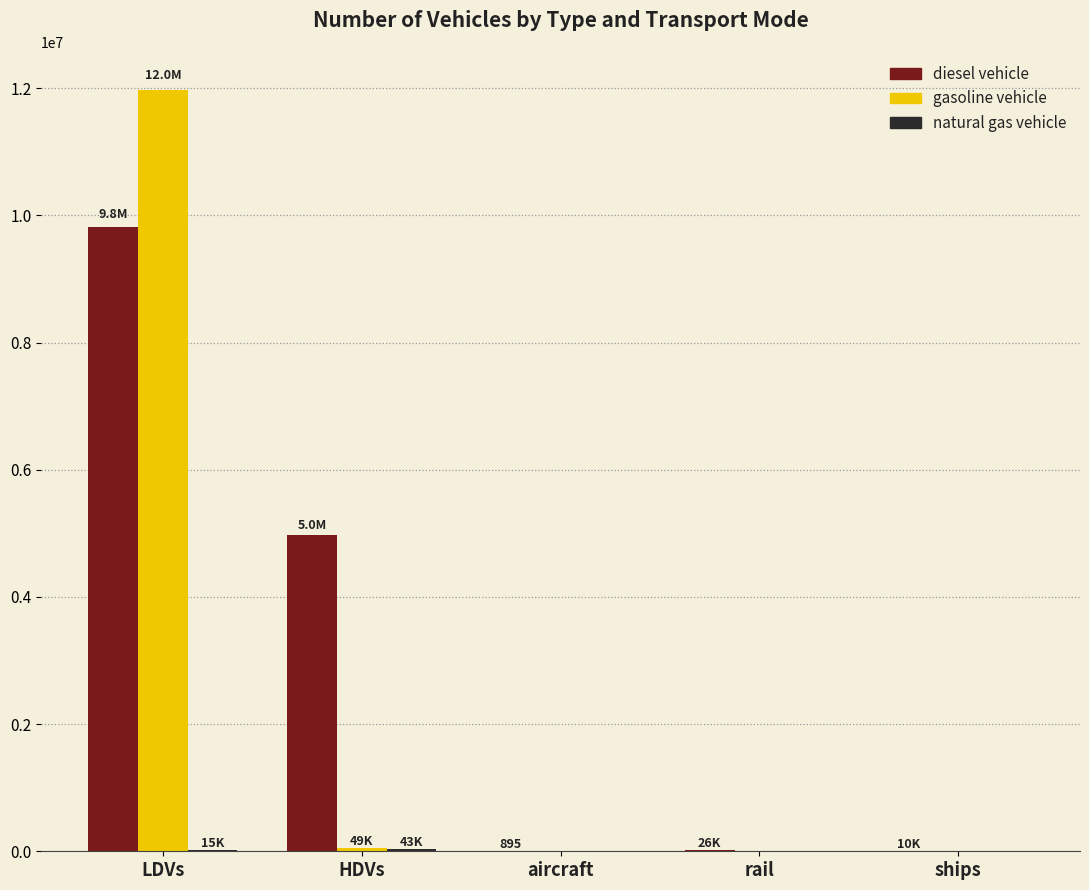

Which category has the highest value across all series?

LDVs